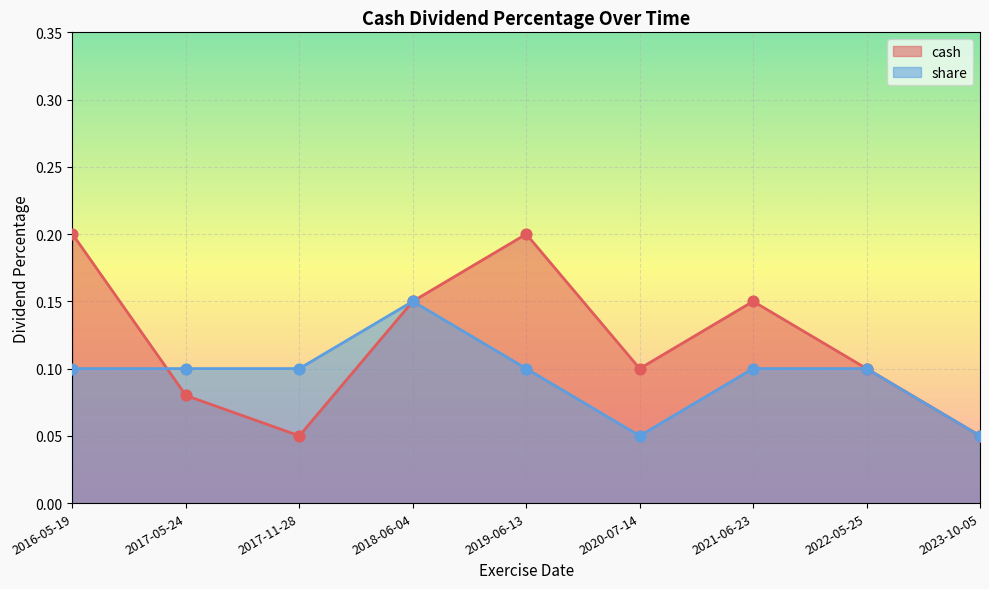

What is the total value across all series at 2016-05-19?

0.3